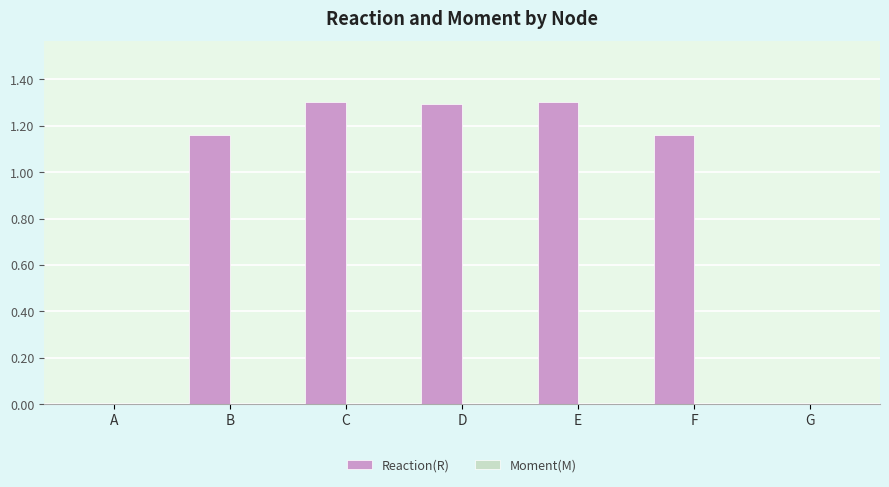

Between G and C, which is larger?

C